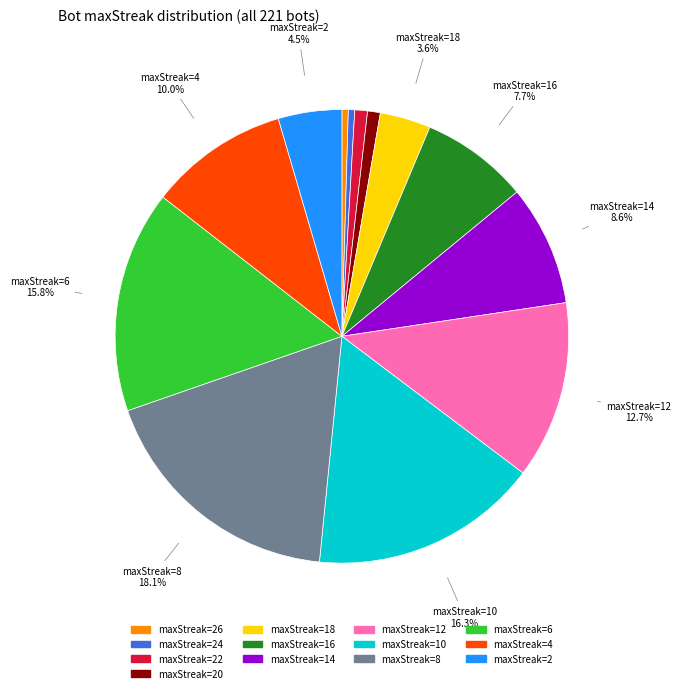

Does any single category account for the majority?

No